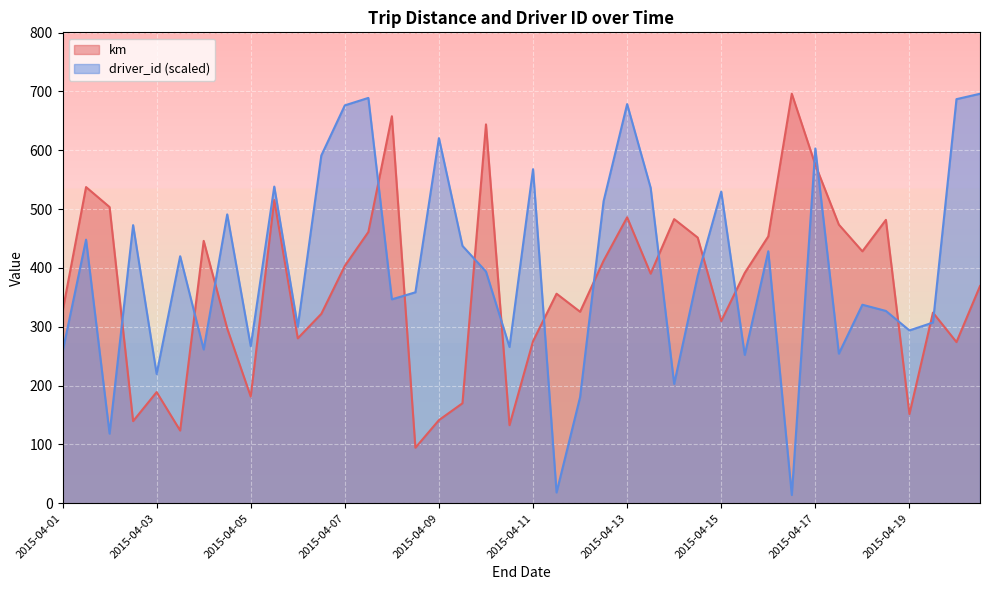

Reading left to right, extract all data points from this chart.

km: 325.9	537.3	503.4	139.6	188.9	123.5	445.9	297.0	181.3	515.3	280.3	321.9	403.4	461.0	657.7	94.3	141.3	169.9	643.9	132.7	275.4	356.1	325.4	412.3	486.0	390.2	482.9	451.5	309.6	391.5	453.5	695.9	575.2	473.5	428.2	481.6	151.6	324.0	273.9	369.1
driver_id: 257.1	448.0	118.3	472.6	219.8	419.8	261.3	490.9	267.0	538.1	300.1	591.0	676.2	688.9	346.5	358.5	620.5	437.4	393.7	265.5	567.7	18.3	180.3	513.5	678.3	536.0	202.9	386.7	529.7	252.2	428.3	14.1	602.9	254.3	337.4	326.8	293.7	307.1	686.8	695.9